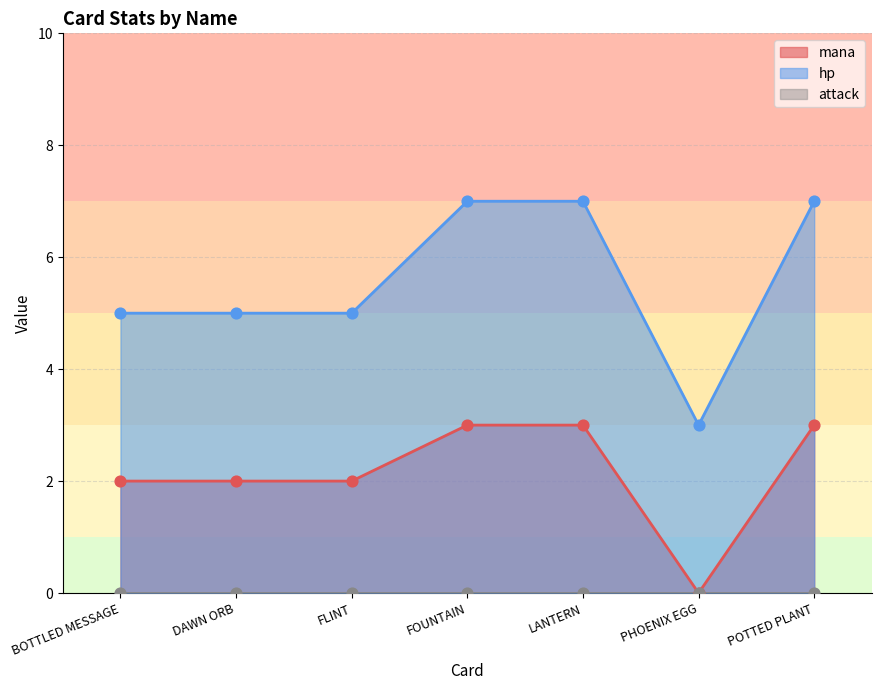

What is the total value across all series at FOUNTAIN?

10